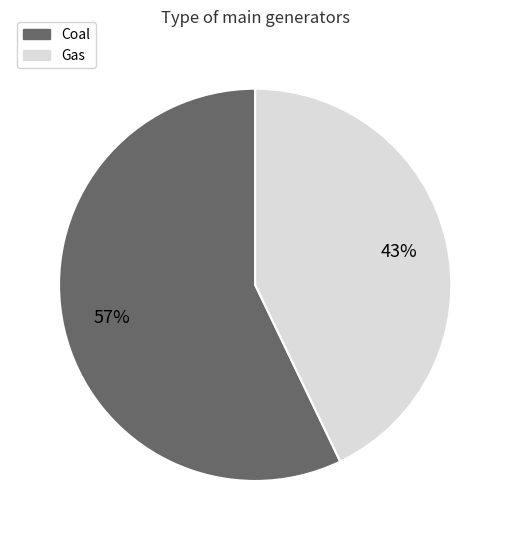

To the nearest percent, what percentage of the pie is Coal?

57%